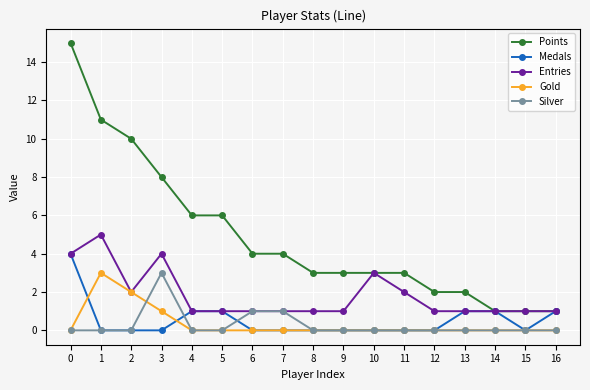

What is the value of the Medals point at the 15th from the left?

1